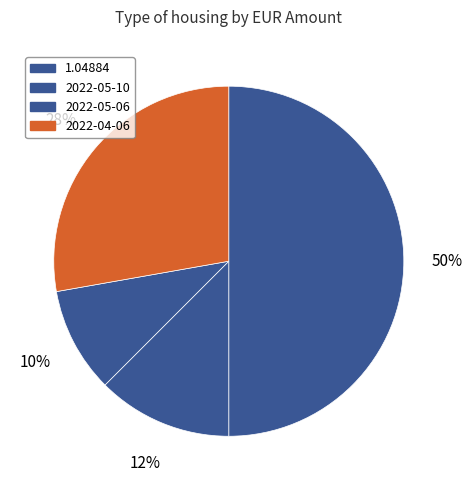

How many segments does this pie chart have?

4